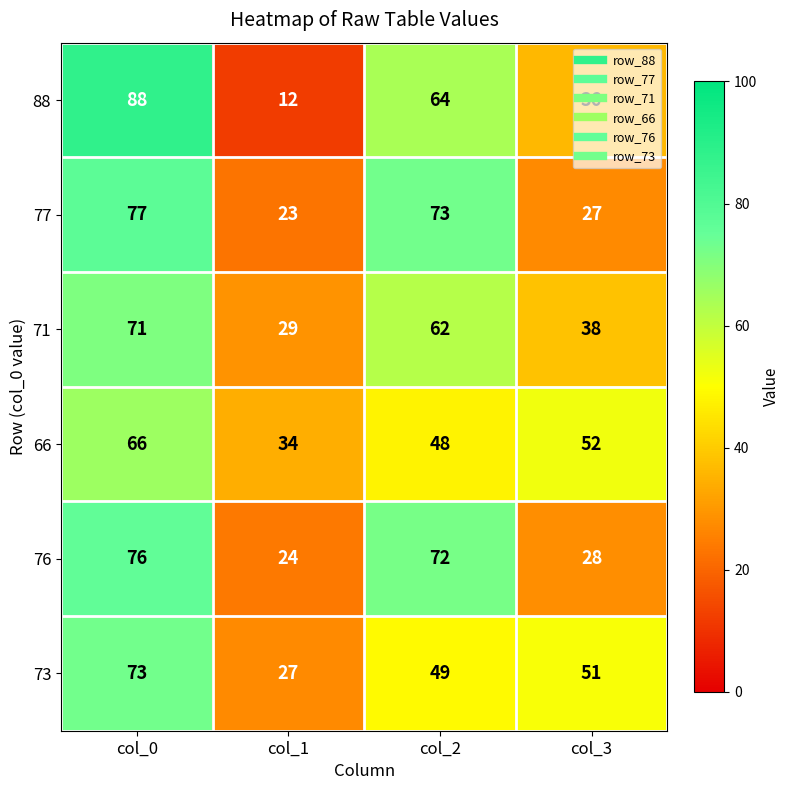

How many values in the 76 series are below 72?

2